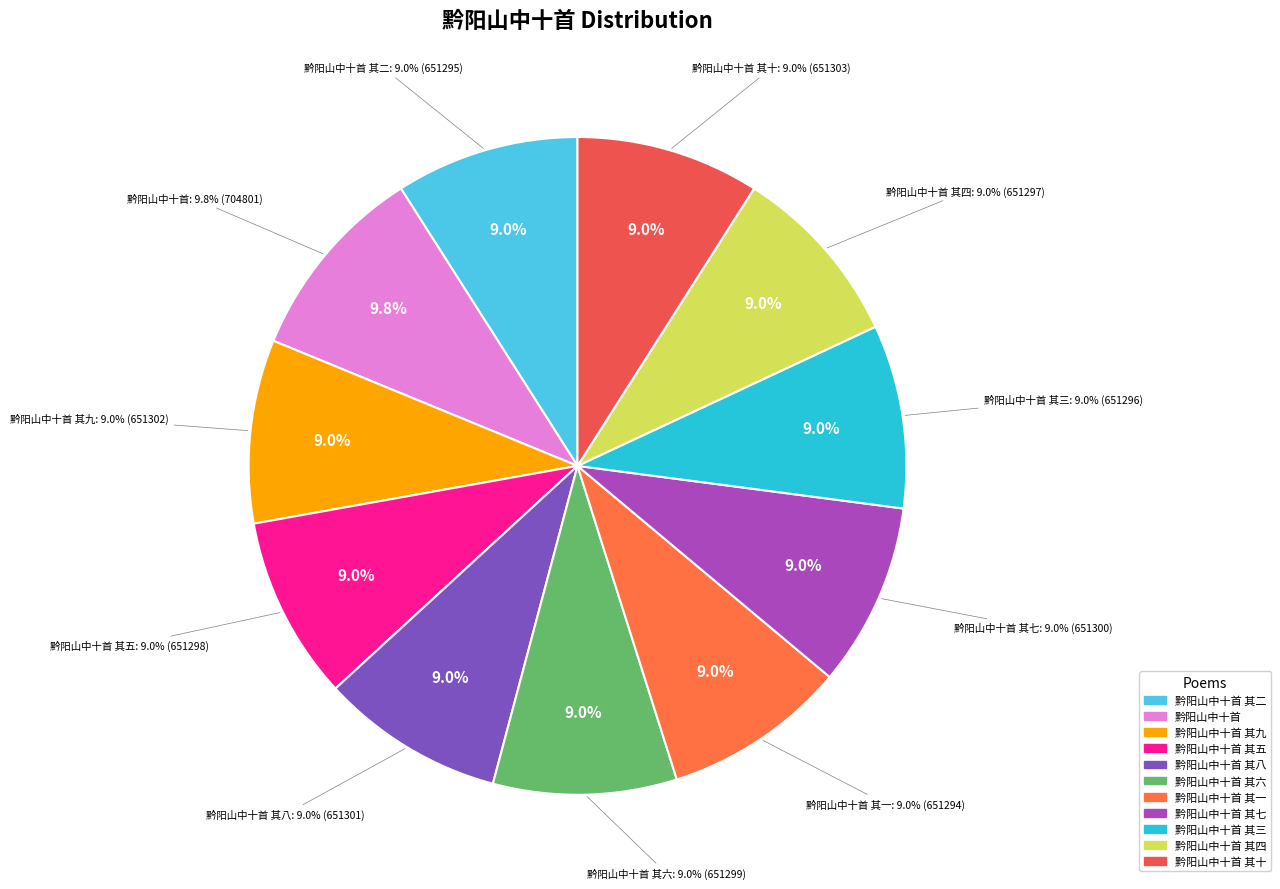

True or false: 黔阳山中十首 其八 accounts for 9% of the total.

True